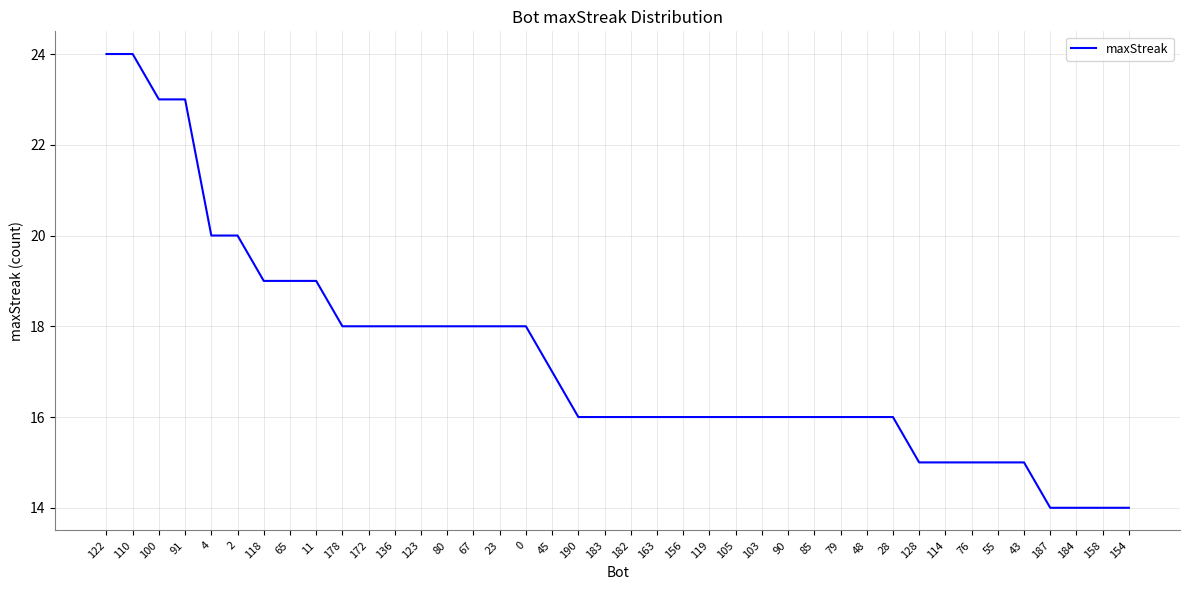

What position from the left is 187?

37